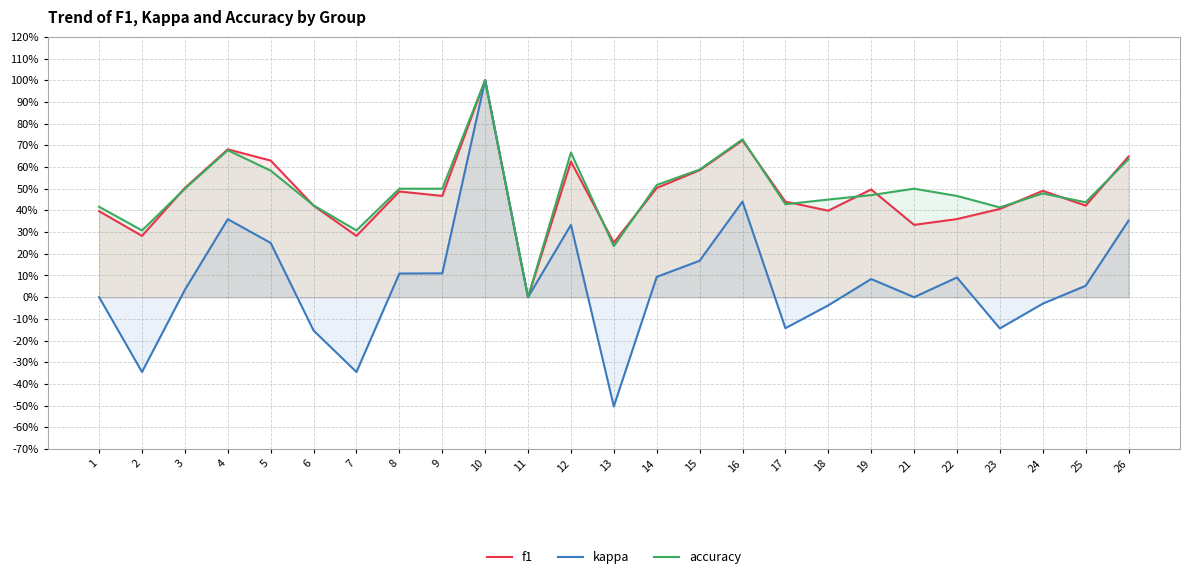

Reading left to right, list all the values displayed in this chart.

f1: 1=0.4	2=0.3	3=0.5	4=0.7	5=0.6	6=0.4	7=0.3	8=0.5	9=0.5	10=1.0	11=0.0	12=0.6	13=0.3	14=0.5	15=0.6	16=0.7	17=0.4	18=0.4	19=0.5	21=0.3	22=0.4	23=0.4	24=0.5	25=0.4	26=0.6
kappa: 1=0.0	2=-0.3	3=0.0	4=0.4	5=0.2	6=-0.2	7=-0.3	8=0.1	9=0.1	10=1.0	11=0.0	12=0.3	13=-0.5	14=0.1	15=0.2	16=0.4	17=-0.1	18=-0.0	19=0.1	21=0.0	22=0.1	23=-0.1	24=-0.0	25=0.1	26=0.4
accuracy: 1=0.4	2=0.3	3=0.5	4=0.7	5=0.6	6=0.4	7=0.3	8=0.5	9=0.5	10=1.0	11=0.0	12=0.7	13=0.2	14=0.5	15=0.6	16=0.7	17=0.4	18=0.5	19=0.5	21=0.5	22=0.5	23=0.4	24=0.5	25=0.4	26=0.6